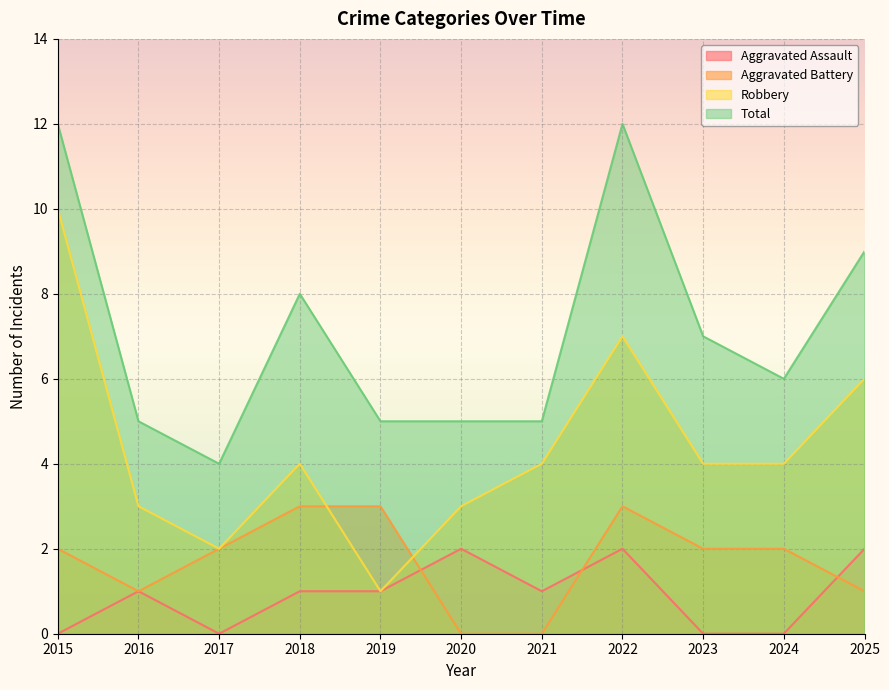

How many interior local peaks does the Robbery series have?

2